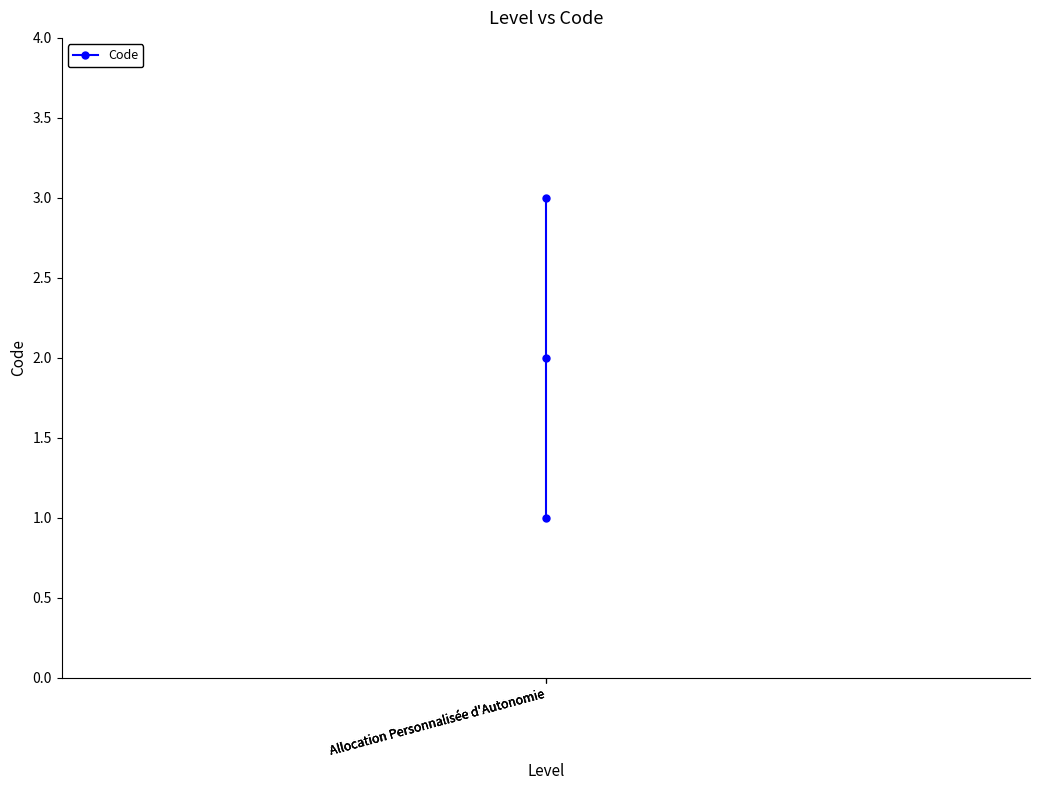

What is the value of the 3rd point from the left?

1